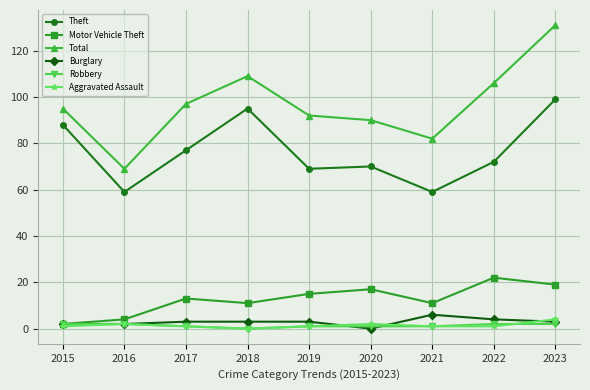

What are all the series names shown in the legend?

Theft, Motor Vehicle Theft, Total, Burglary, Robbery, Aggravated Assault